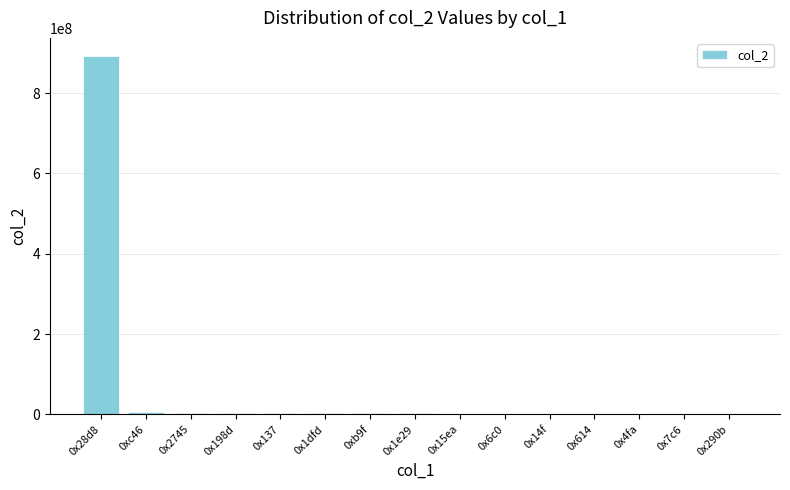

True or false: the data shows 892823141 at 0x28d8.

True